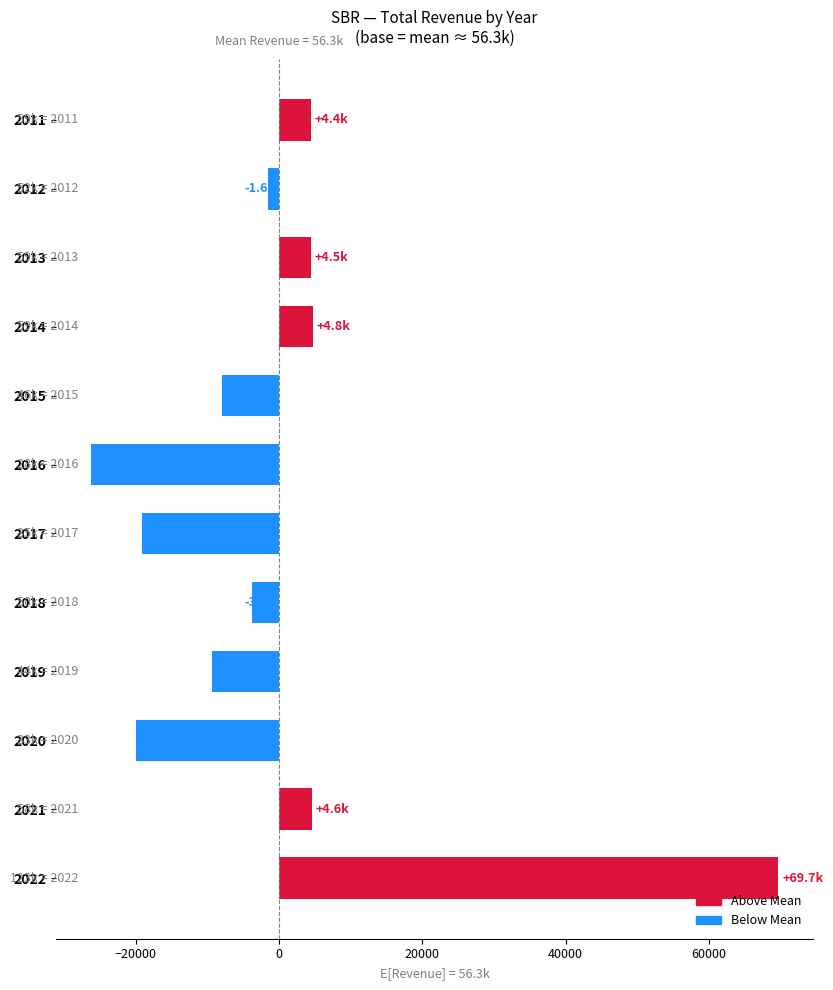

How many values are below -1600?

6